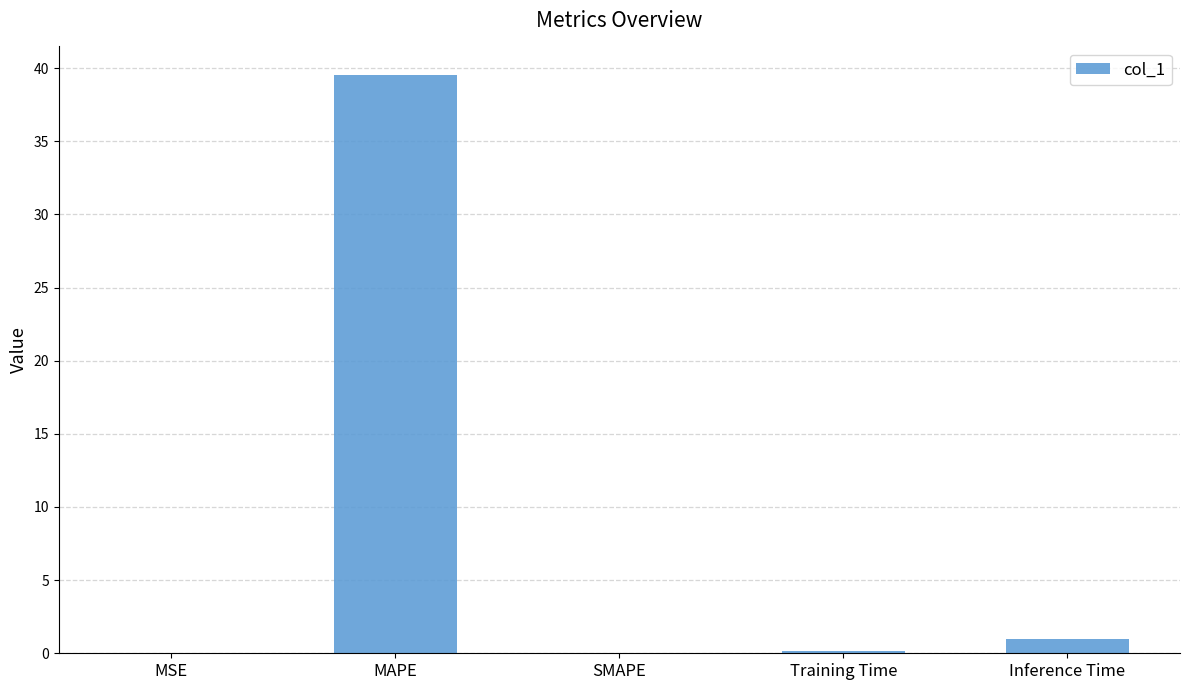

What is the greatest value displayed?

39.5